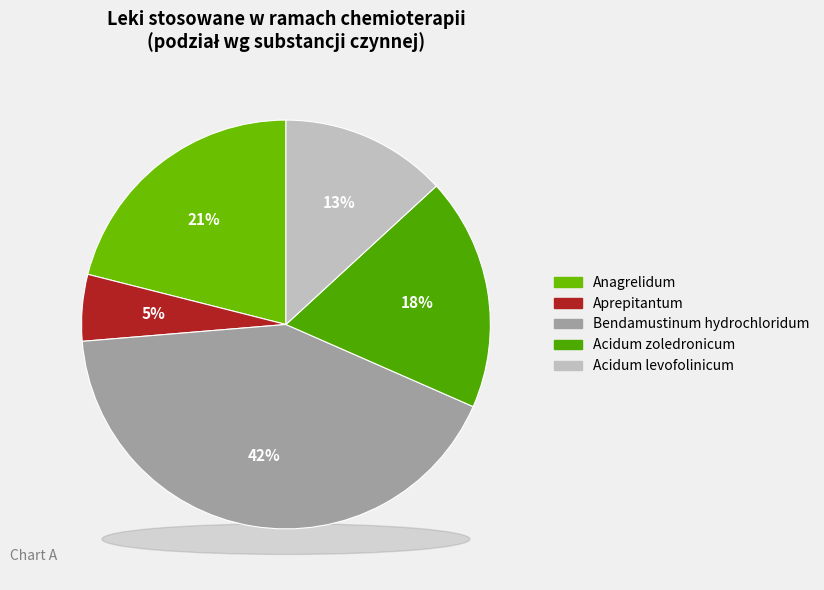

Between Acidum levofolinicum and Bendamustinum hydrochloridum, which is larger?

Bendamustinum hydrochloridum